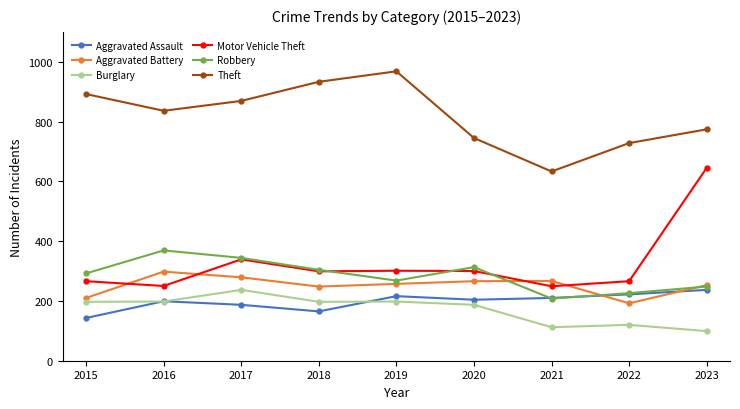

What is the total value across all series at 2022?

1754